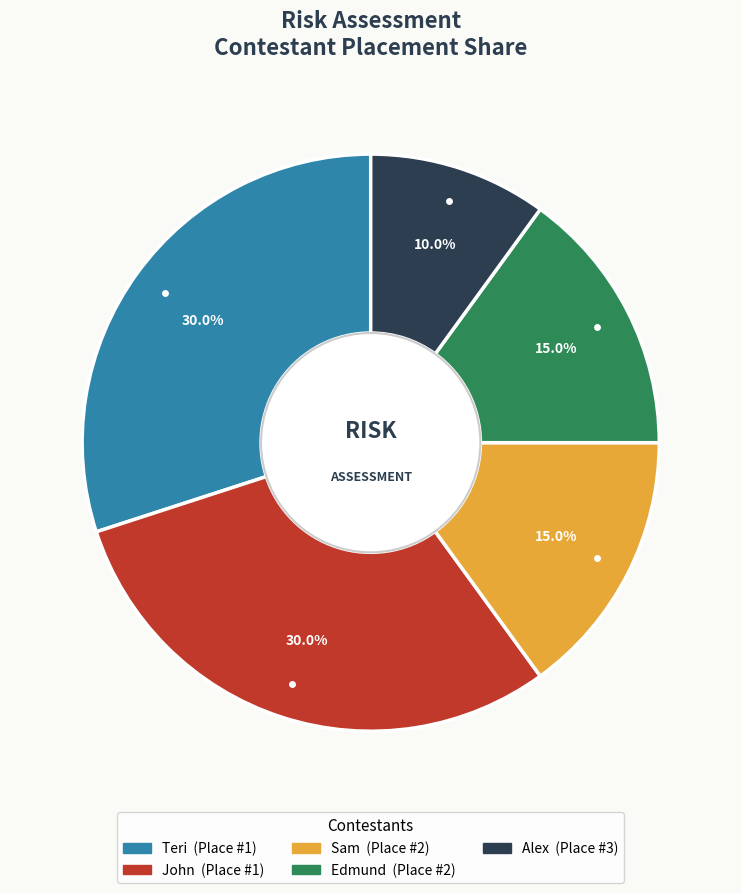

Which has a higher value, Alex or Edmund?

Edmund